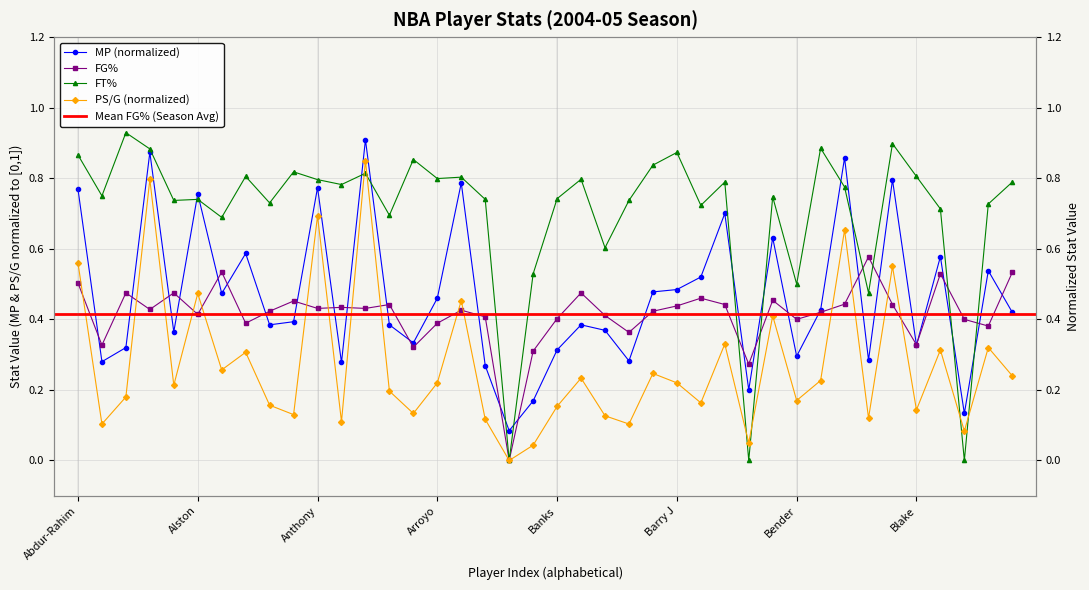

At which label does PS/G reach its peak?

12